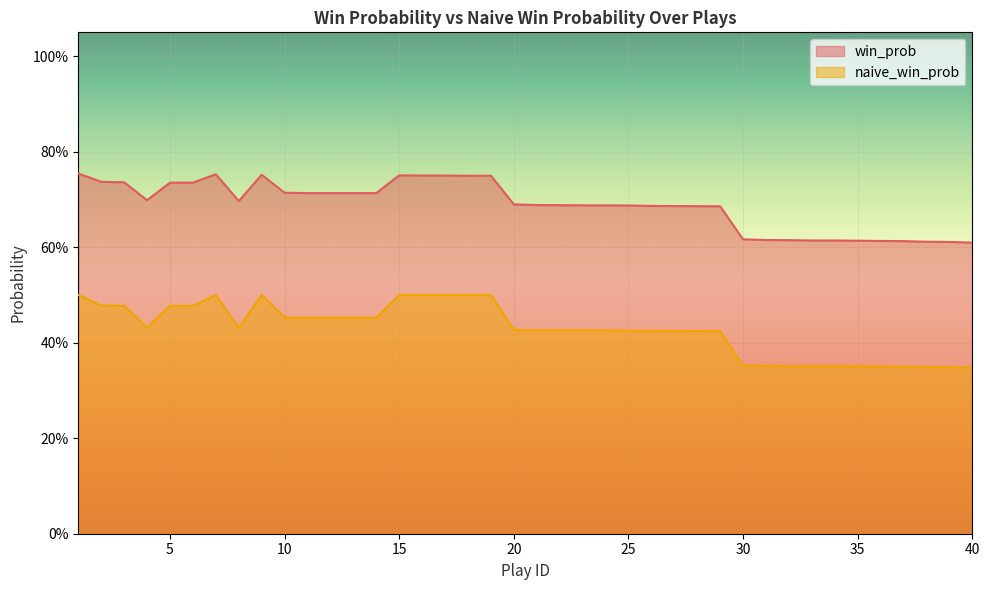

The value of naive_win_prob at 19 is 0.5. True or false?

True